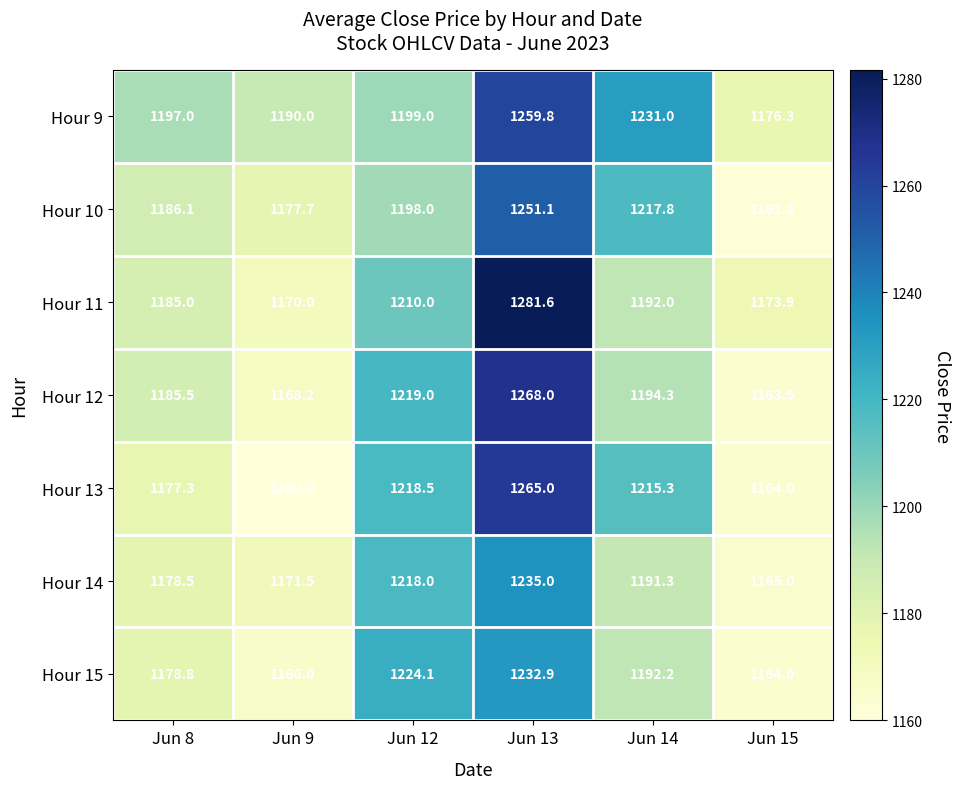

Which category has the highest value in the Hour 10 series?

Jun 13